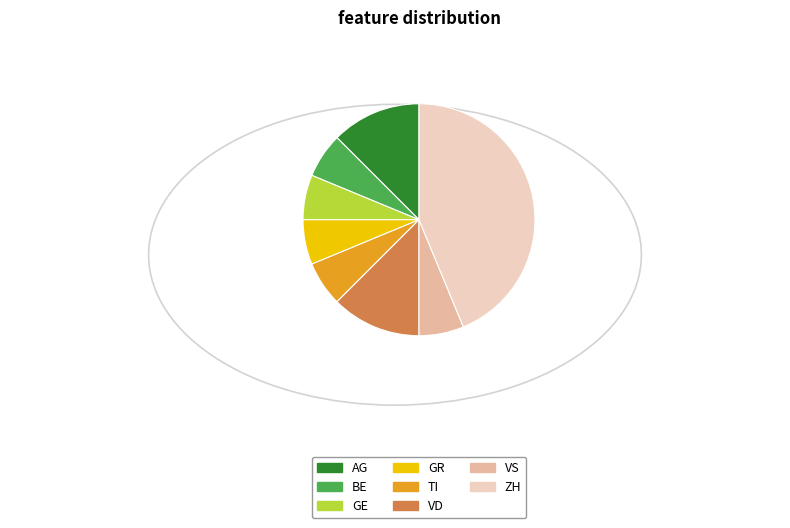

Approximately how many times larger is the value at BE compared to AG?

0.5